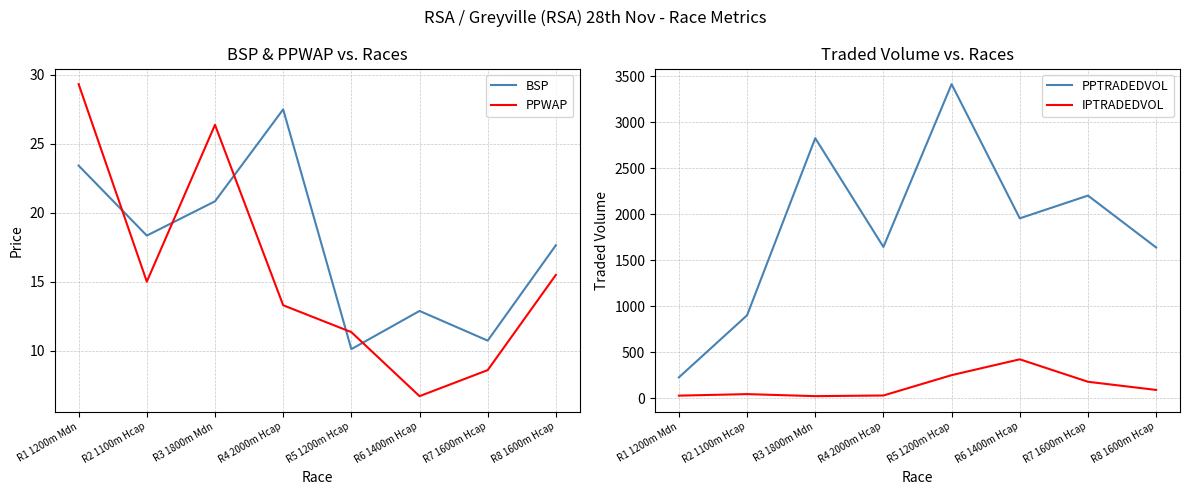

List the series in order of their peak value, highest first.

PPTRADEDVOL, IPTRADEDVOL, PPWAP, BSP